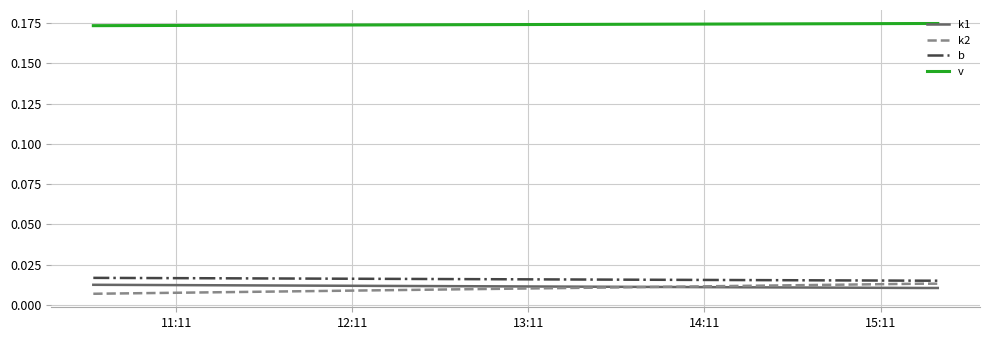

True or false: k1 and v cross at least once.

False